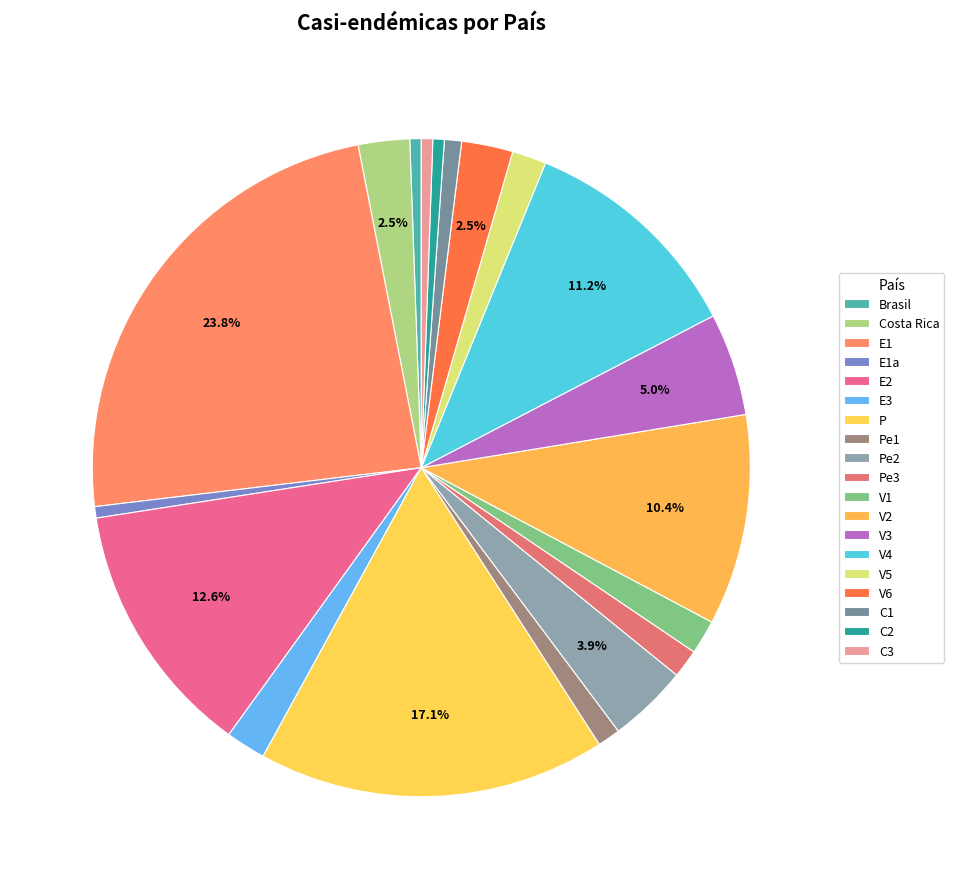

Count the number of slices in the pie.

19